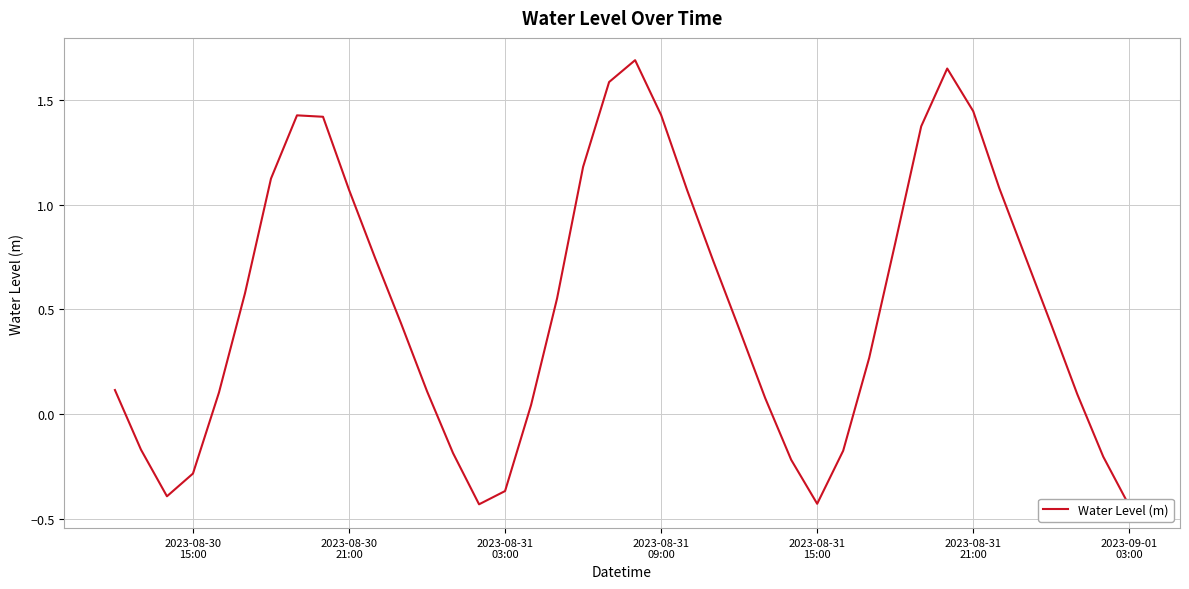

Reading right to left, list all the values displayed in this chart.

-0.4	-0.2	0.1	0.4	0.8	1.1	1.4	1.7	1.4	0.8	0.3	-0.2	-0.4	-0.2	0.1	0.4	0.7	1.1	1.4	1.7	1.6	1.2	0.6	0.0	-0.4	-0.4	-0.2	0.1	0.4	0.7	1.1	1.4	1.4	1.1	0.6	0.1	-0.3	-0.4	-0.2	0.1